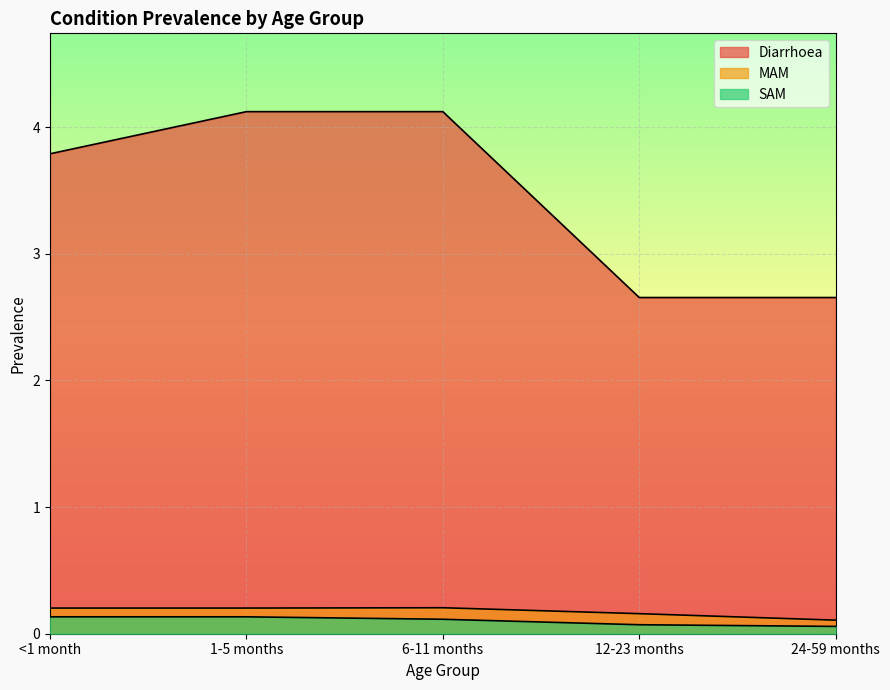

True or false: Diarrhoea and SAM intersect in this chart.

False